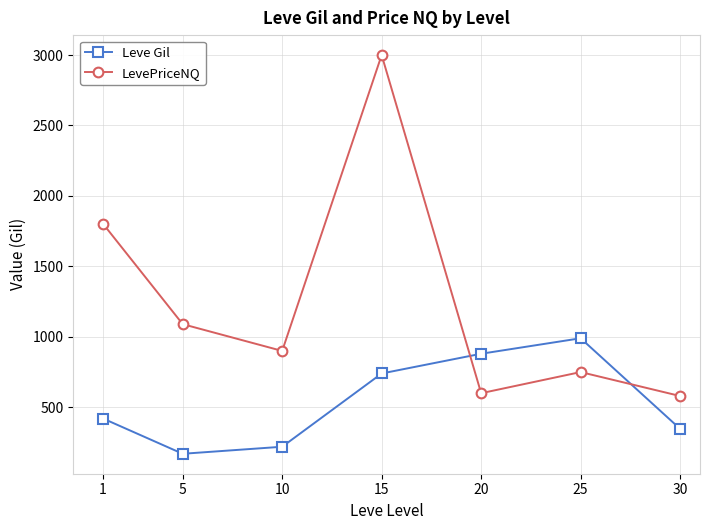

Between 15 and 30, which series saw the biggest shift?

LevePriceNQ